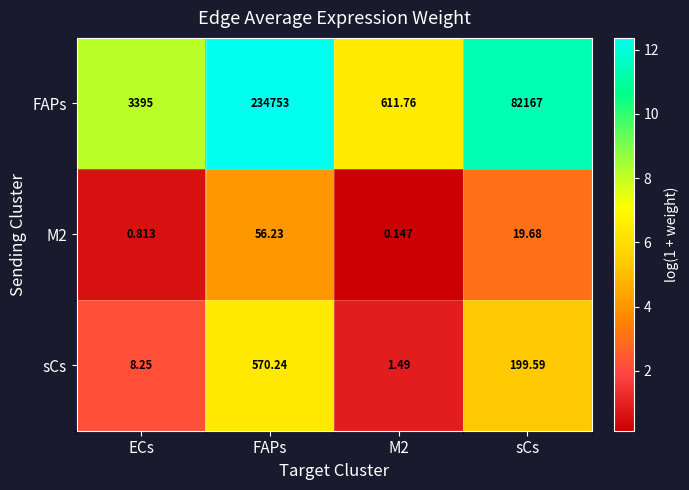

At which category does the chart reach its peak across all series?

FAPs